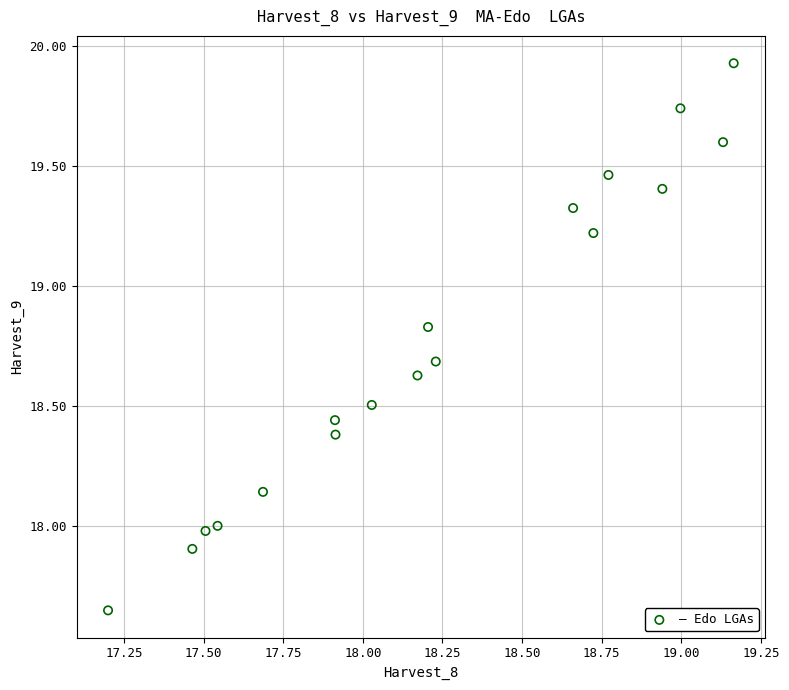

What is the range of Y values (max minus min)?

2.3